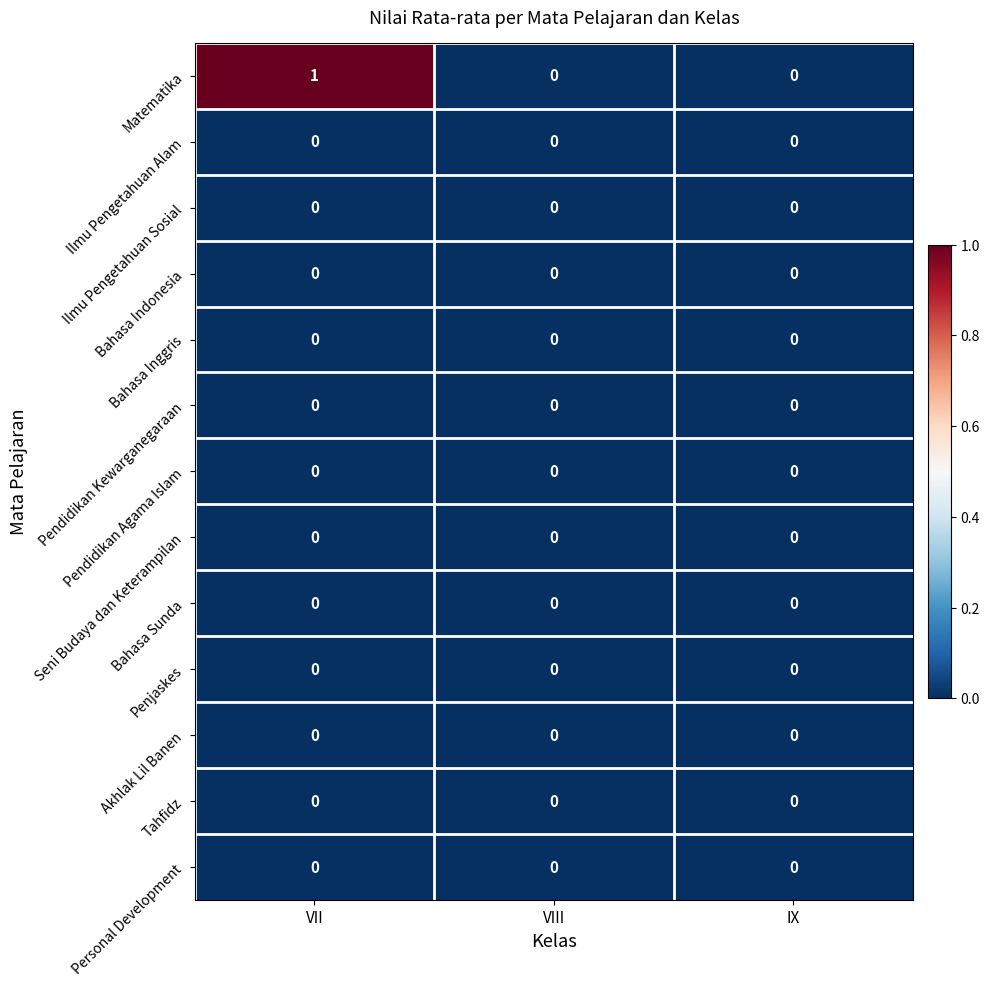

Reading left to right, transcribe all the data shown in this chart.

row_0: VII=1	VIII=0	IX=0
row_1: VII=0	VIII=0	IX=0
row_2: VII=0	VIII=0	IX=0
row_3: VII=0	VIII=0	IX=0
row_4: VII=0	VIII=0	IX=0
row_5: VII=0	VIII=0	IX=0
row_6: VII=0	VIII=0	IX=0
row_7: VII=0	VIII=0	IX=0
row_8: VII=0	VIII=0	IX=0
row_9: VII=0	VIII=0	IX=0
row_10: VII=0	VIII=0	IX=0
row_11: VII=0	VIII=0	IX=0
row_12: VII=0	VIII=0	IX=0